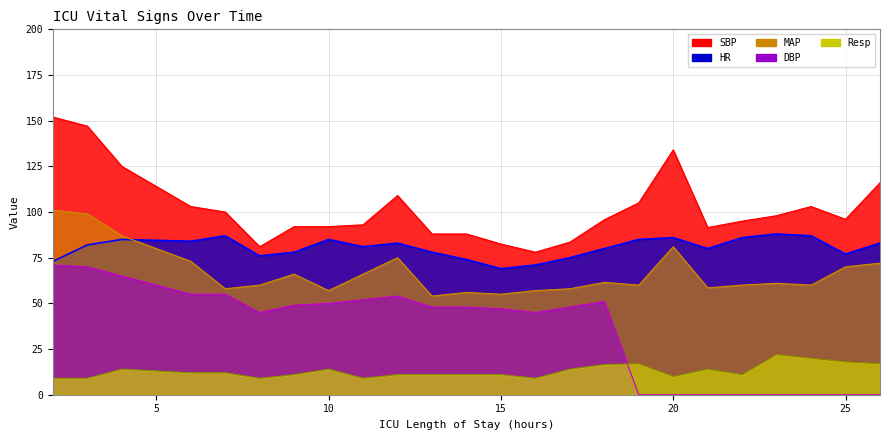

What is the maximum value for Resp?

22.0